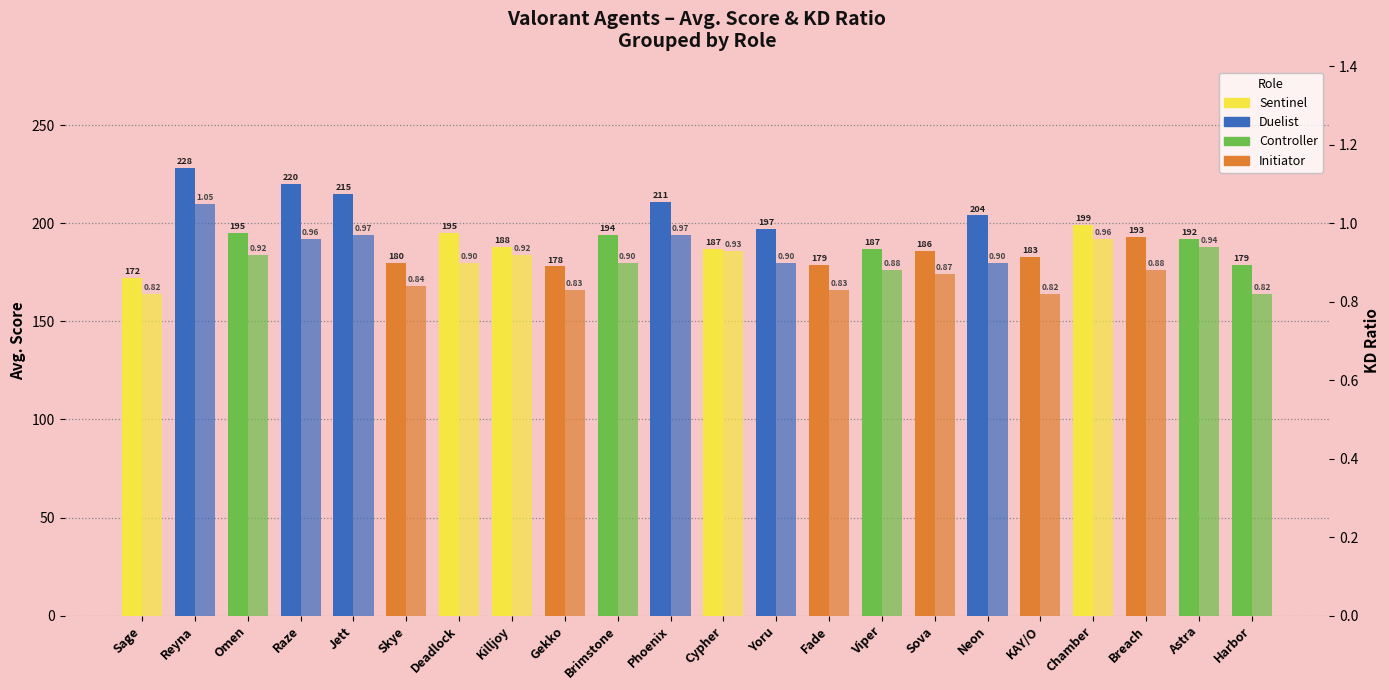

At which category does the chart reach its peak across all series?

Reyna